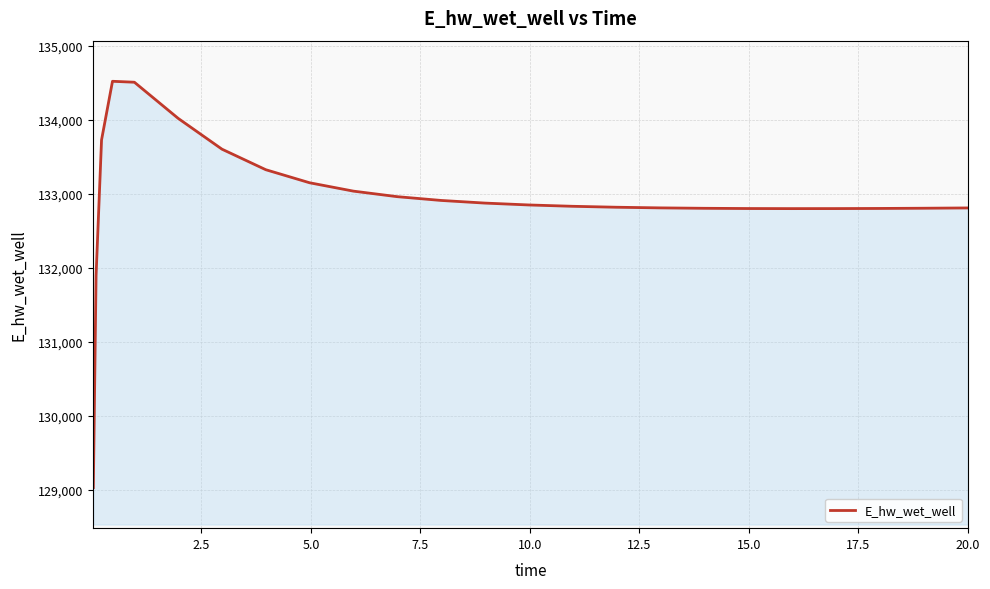

What is the difference between the maximum and minimum values?

5489.2